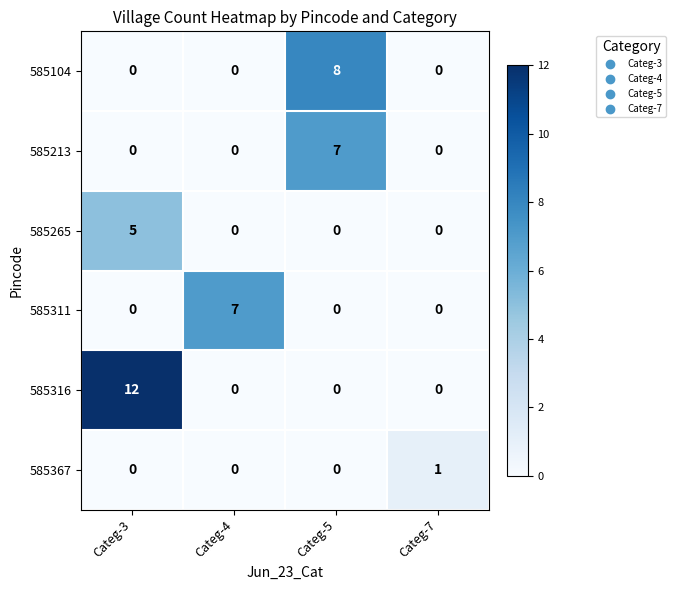

What is the difference between the highest and lowest values at Categ-5?

8